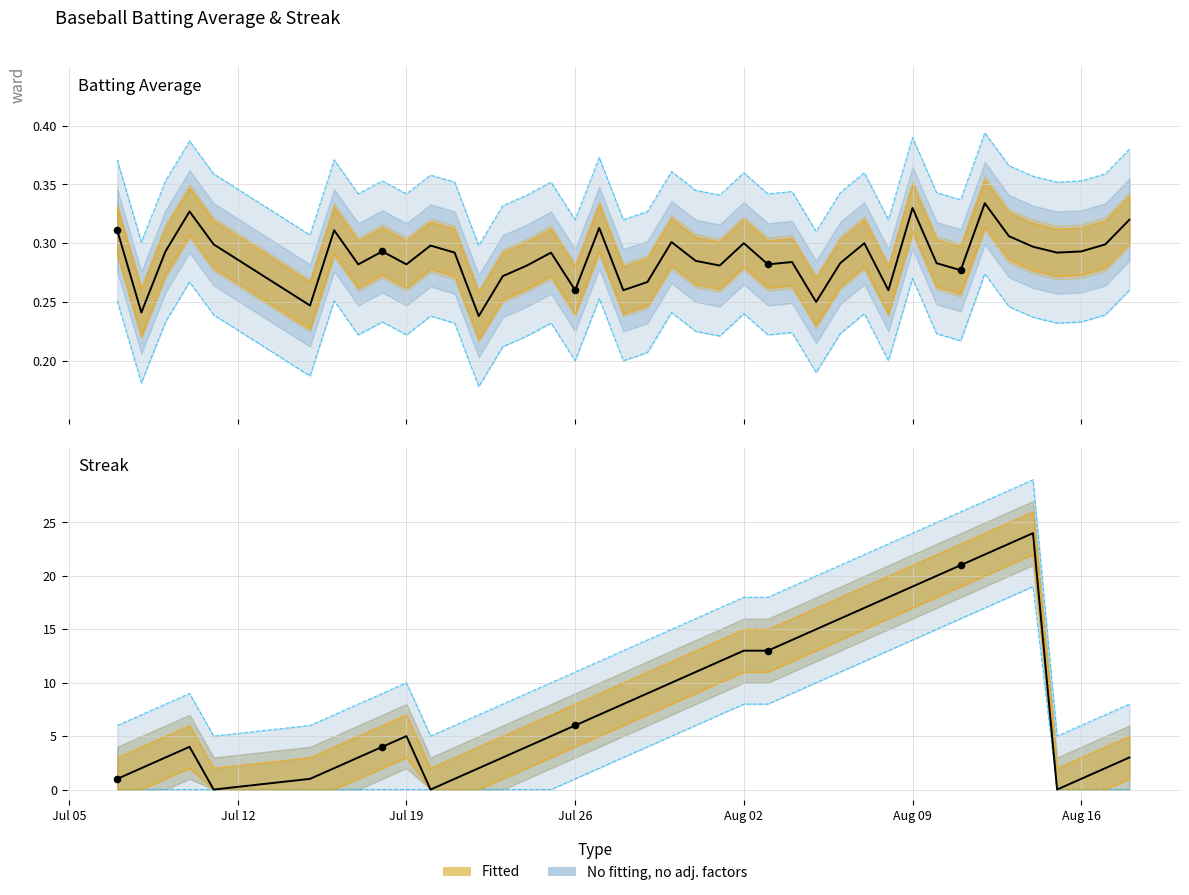

Is the value of Batting Average1 at Aug 16 greater than the value of Streak at 18?

No